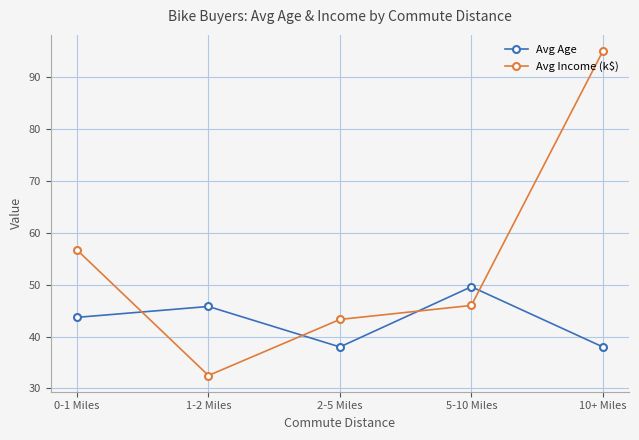

The value of Avg Age at 10+ Miles is 38.0. True or false?

True